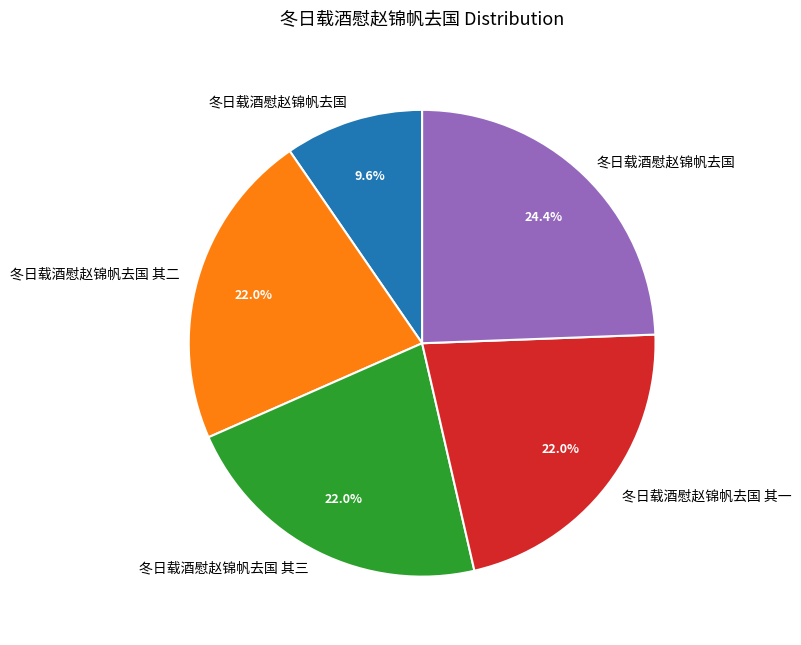

Does any single category account for the majority?

No